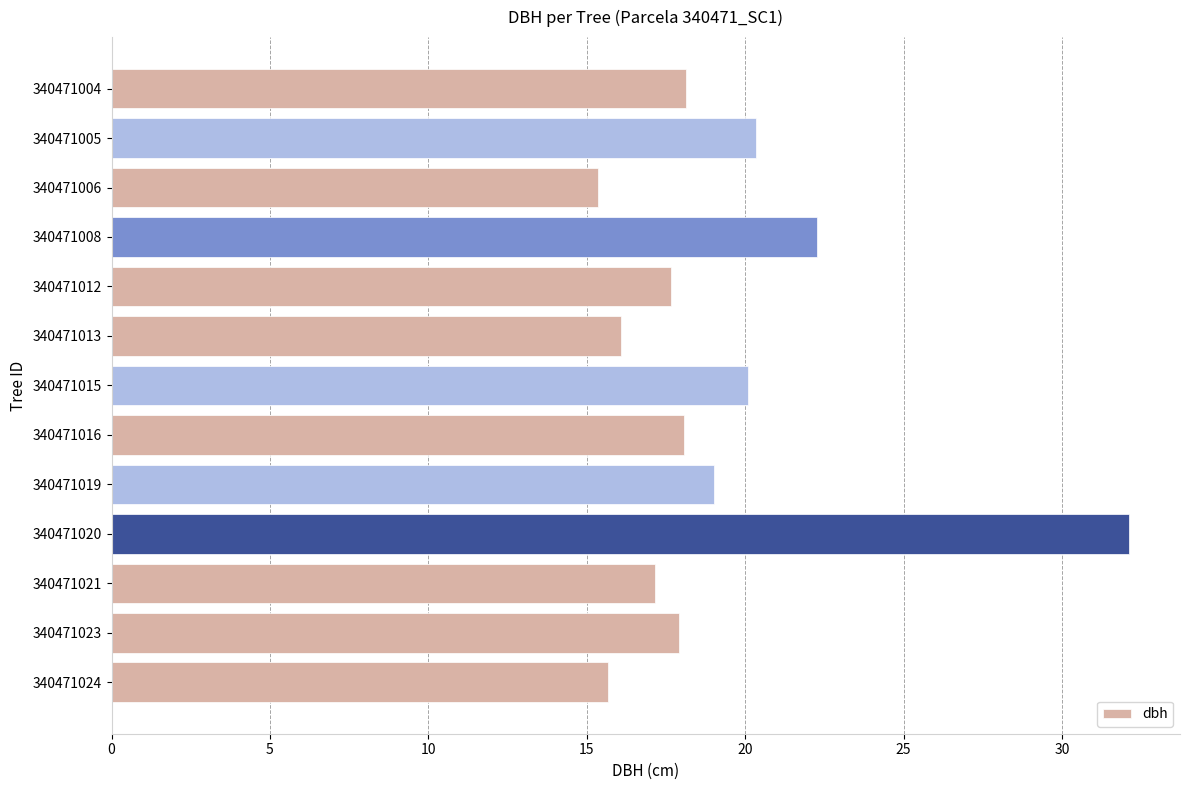

Approximately how many times larger is the value at 340471019 compared to 340471005?

0.9